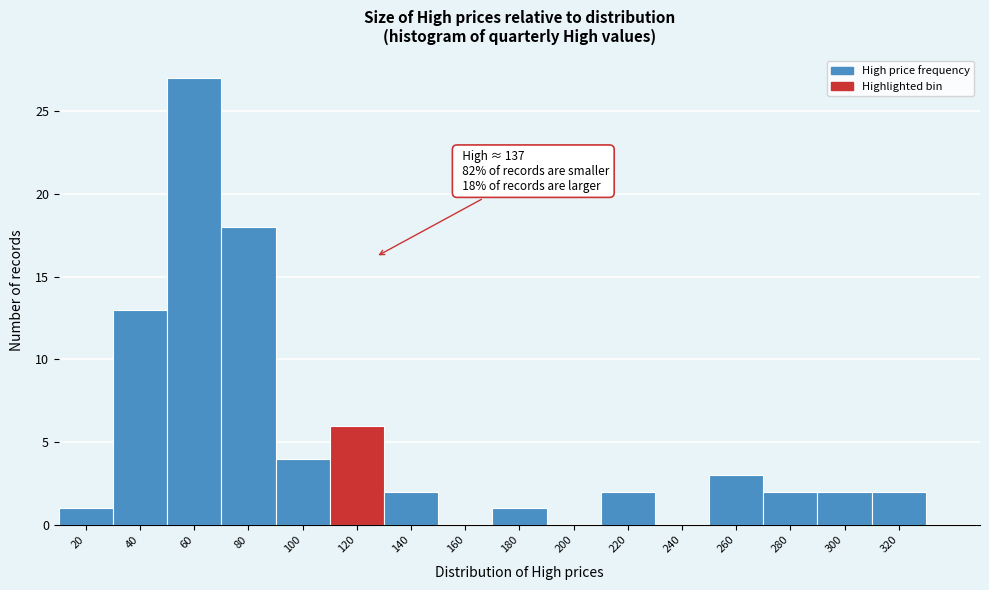

Reading left to right, transcribe all the data shown in this chart.

20=1	40=13	60=27	80=18	100=4	120=6	140=2	160=0	180=1	200=0	220=2	240=0	260=3	280=2	300=2	320=2